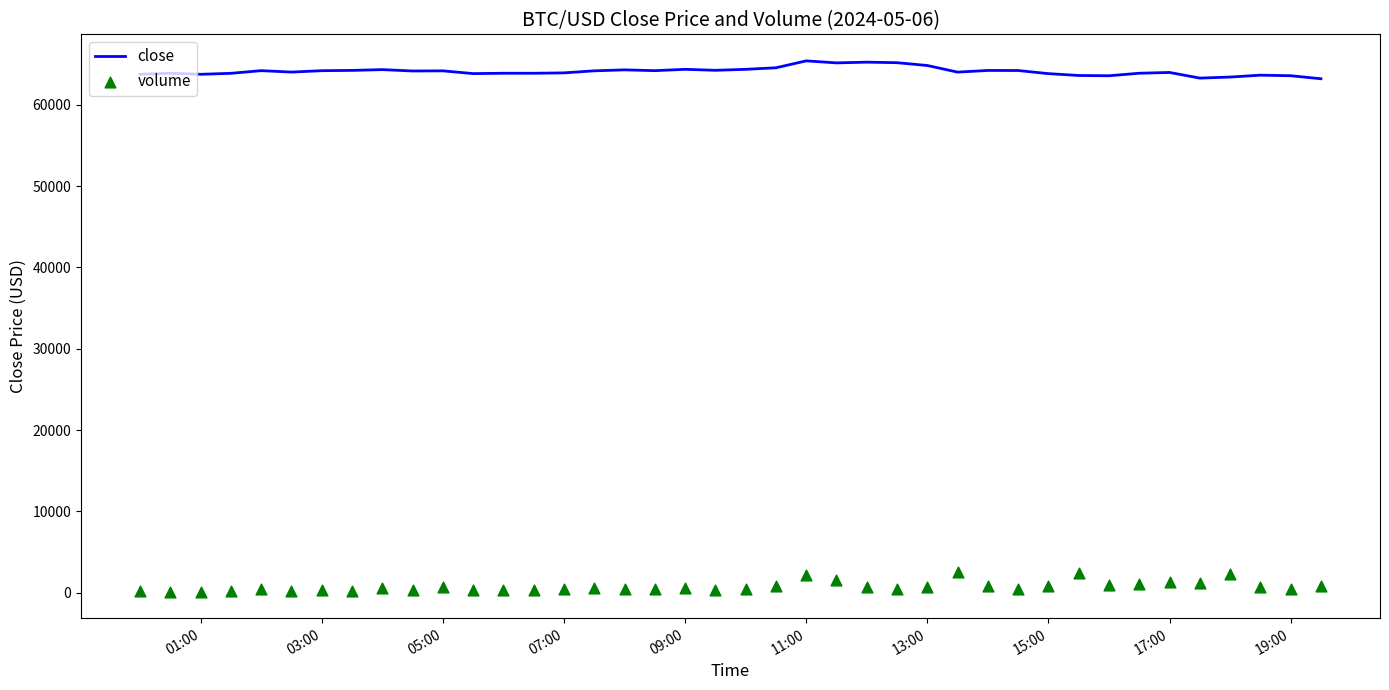

Which series contains the lowest Y value?

volume